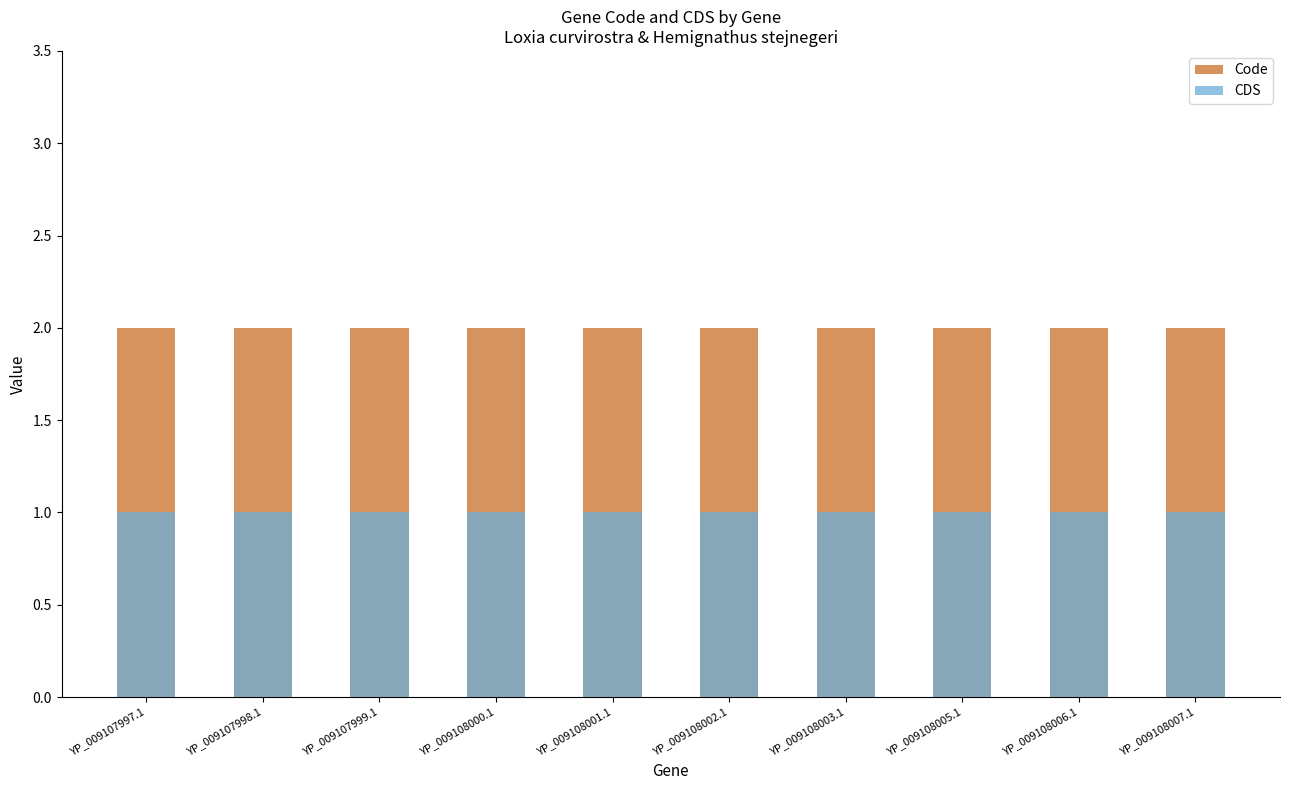

What is the smallest value displayed?

1